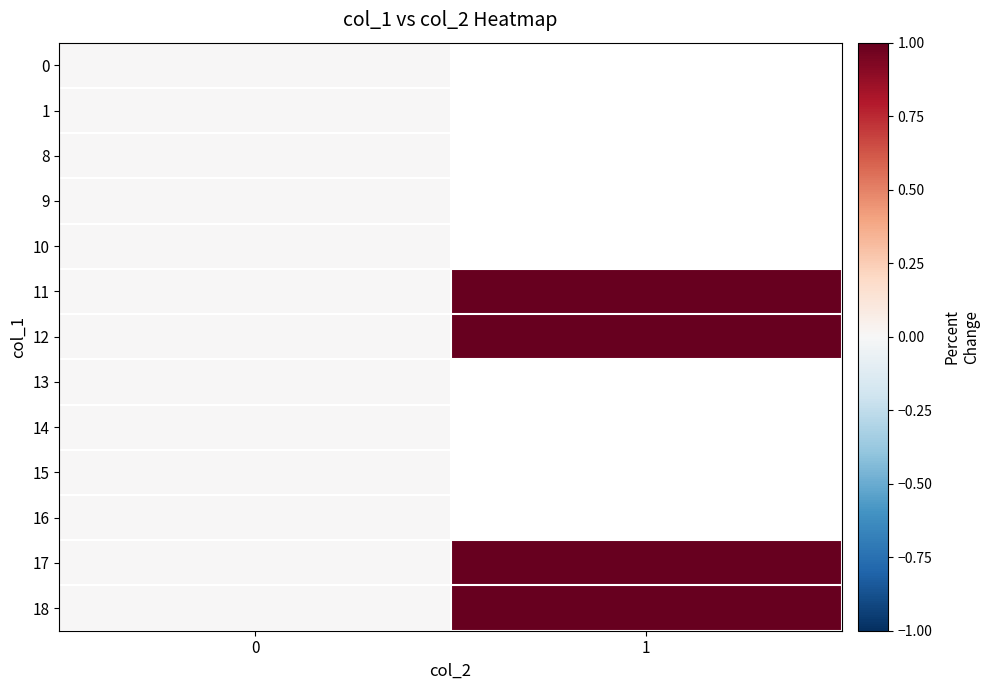

Rank the series by their average value, from highest to lowest.

0, 1, 8, 9, 10, 11, 12, 13, 14, 15, 16, 17, 18